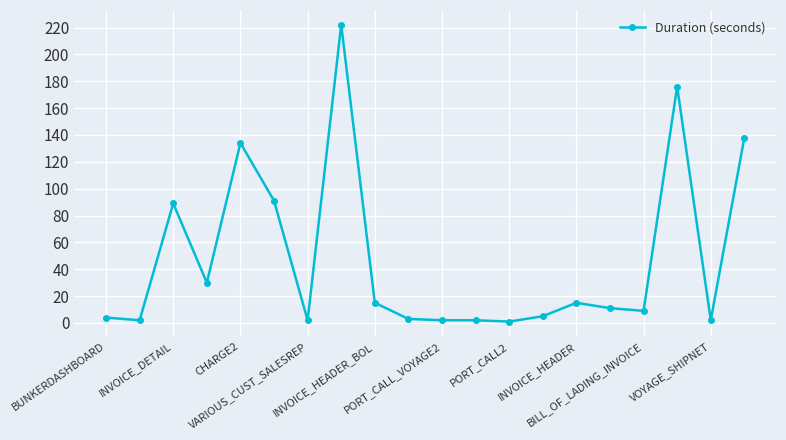

Does the chart have visible grid lines?

Yes